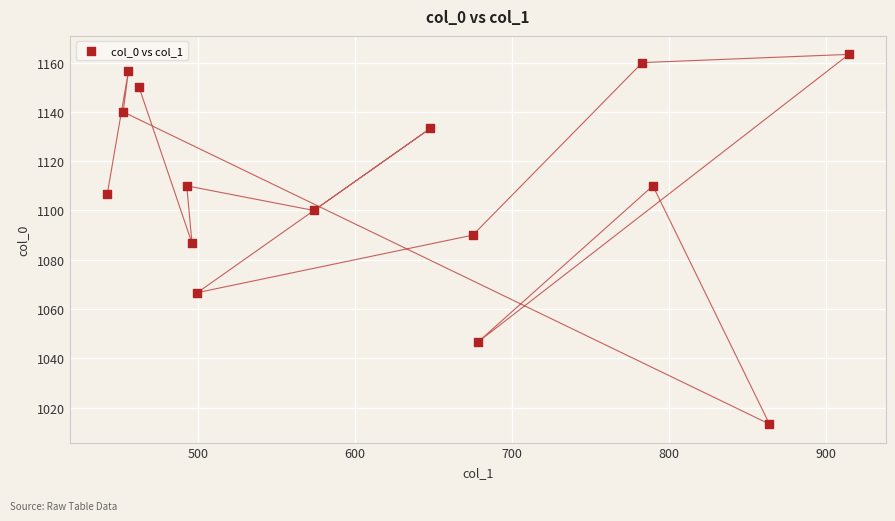

What is the range of Y values (max minus min)?

150.0